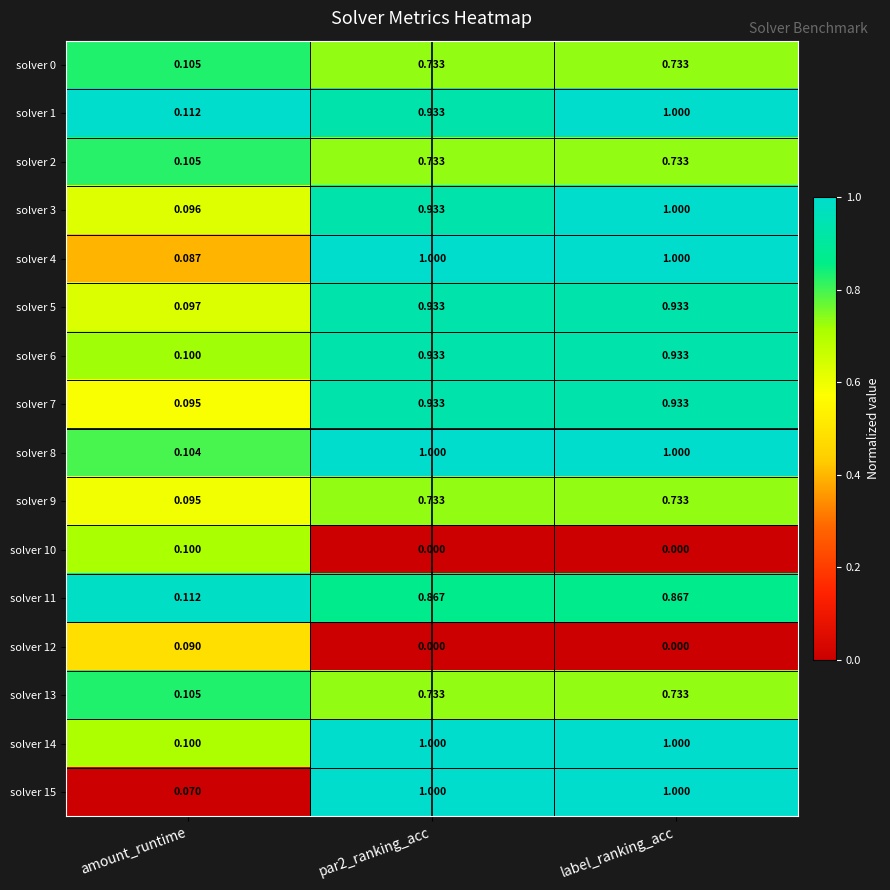

At which category is the sum across all series the highest?

label_ranking_acc